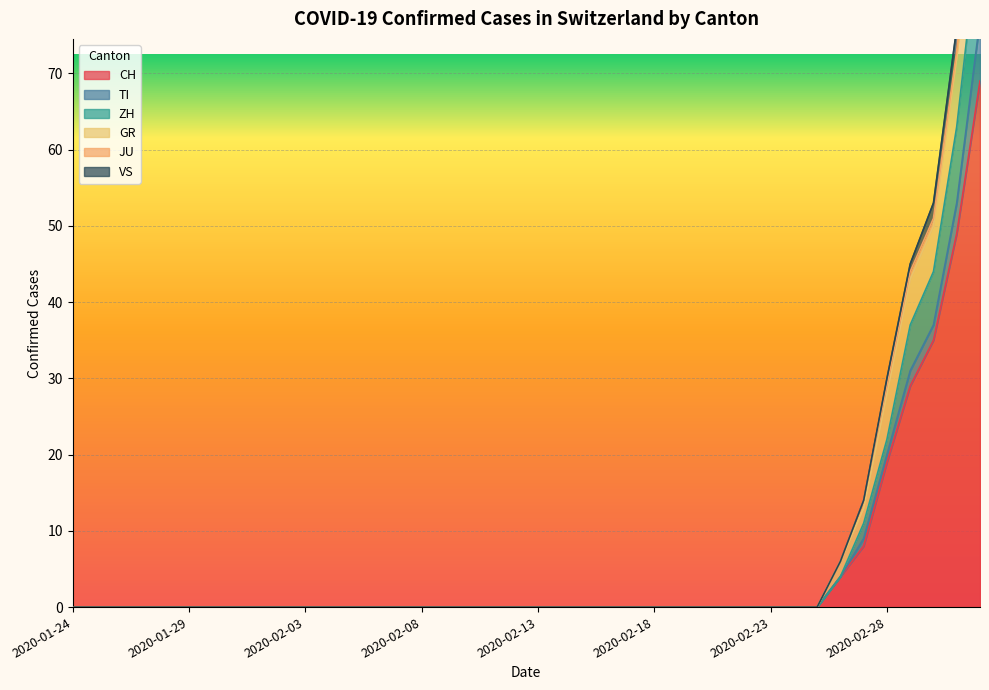

List the labels in order of GR value, smallest first.

2020-01-24, 2020-01-25, 2020-01-26, 2020-01-27, 2020-01-28, 2020-01-29, 2020-01-30, 2020-01-31, 2020-02-01, 2020-02-02, 2020-02-03, 2020-02-04, 2020-02-05, 2020-02-06, 2020-02-07, 2020-02-08, 2020-02-09, 2020-02-10, 2020-02-11, 2020-02-12, 2020-02-13, 2020-02-14, 2020-02-15, 2020-02-16, 2020-02-17, 2020-02-18, 2020-02-19, 2020-02-20, 2020-02-21, 2020-02-22, 2020-02-23, 2020-02-24, 2020-02-25, 2020-02-26, 2020-02-27, 2020-02-28, 2020-02-29, 2020-03-01, 2020-03-02, 2020-03-03